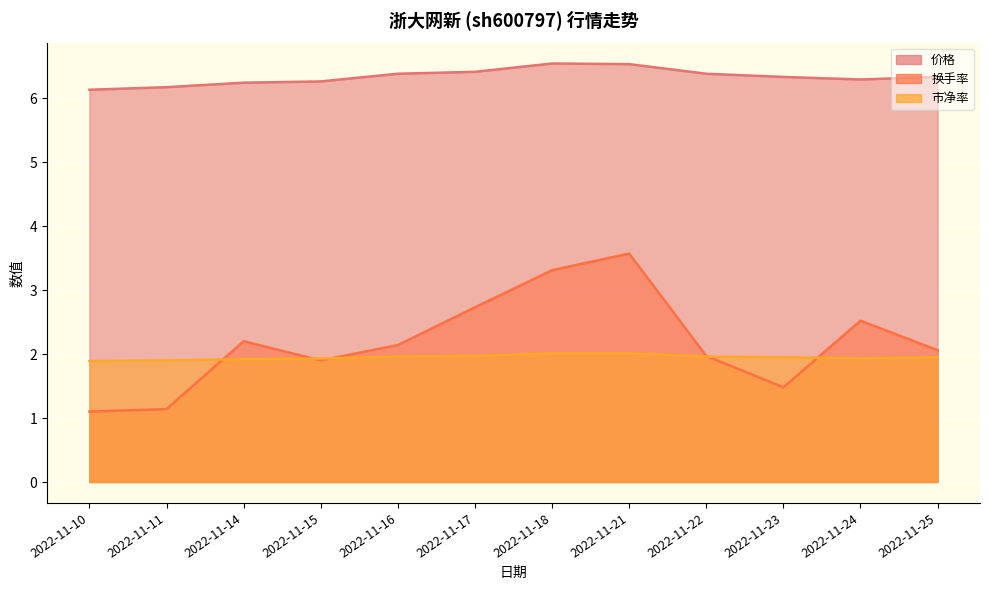

What is the sum of the 价格 values at 2022-11-25 and 2022-11-21?

12.9